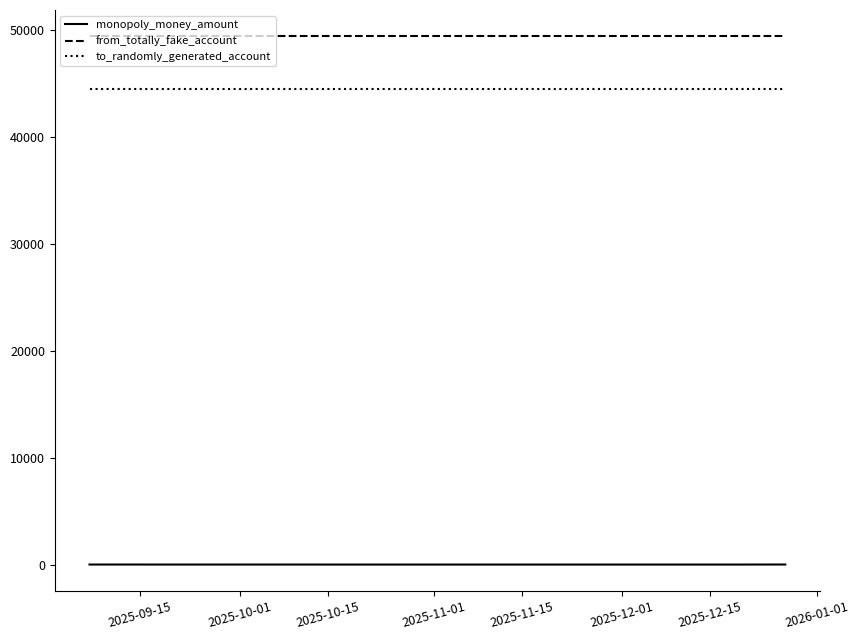

What is the difference between the second highest and minimum values in the monopoly_money_amount series?

4.5